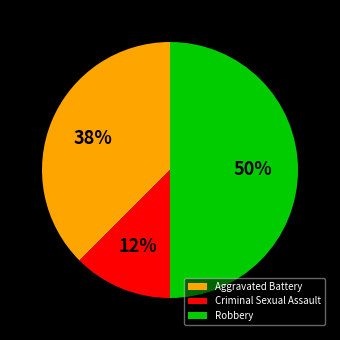

To the nearest percent, what percentage of the pie is Robbery?

50%